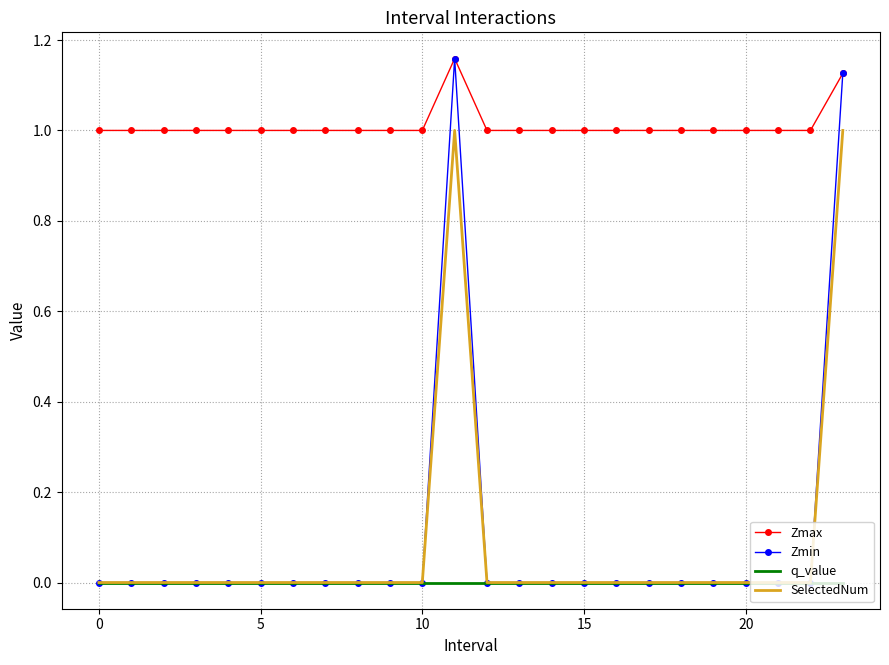

Which series has the largest total across all categories?

Zmax